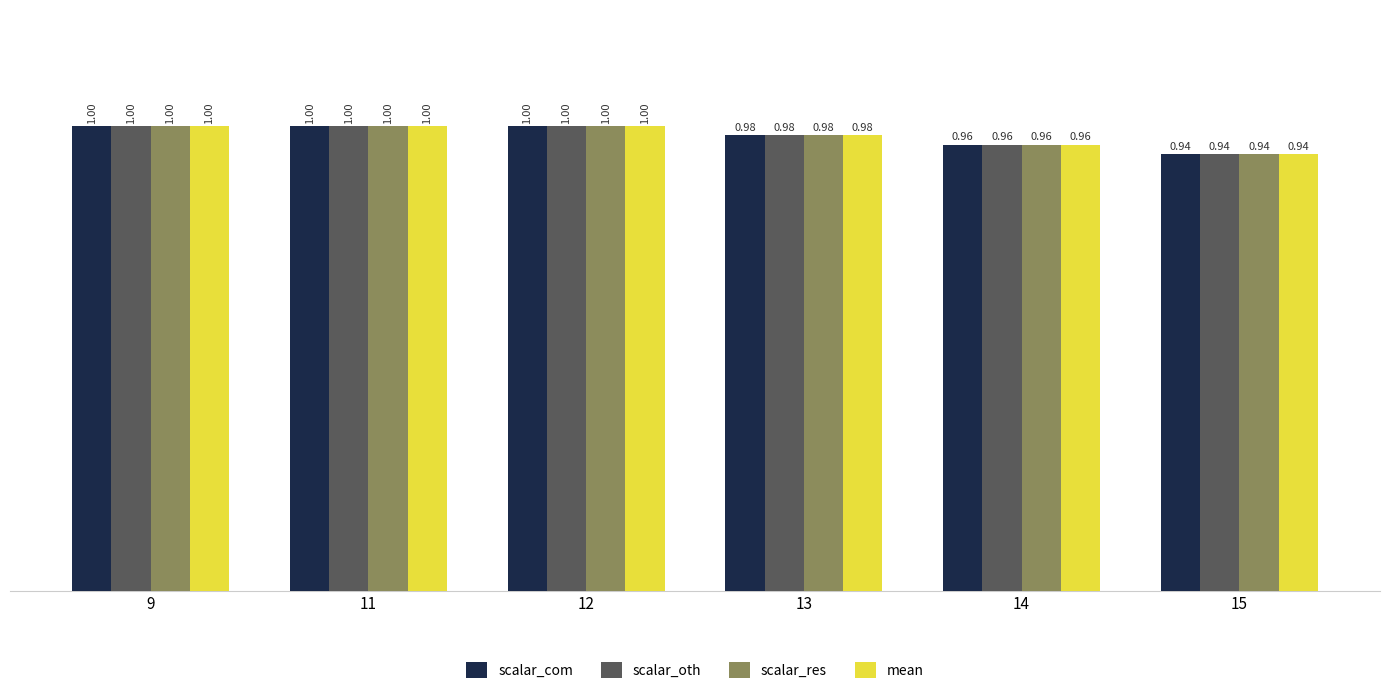

Is the value of scalar_com at 13 greater than the value of mean at 9?

No